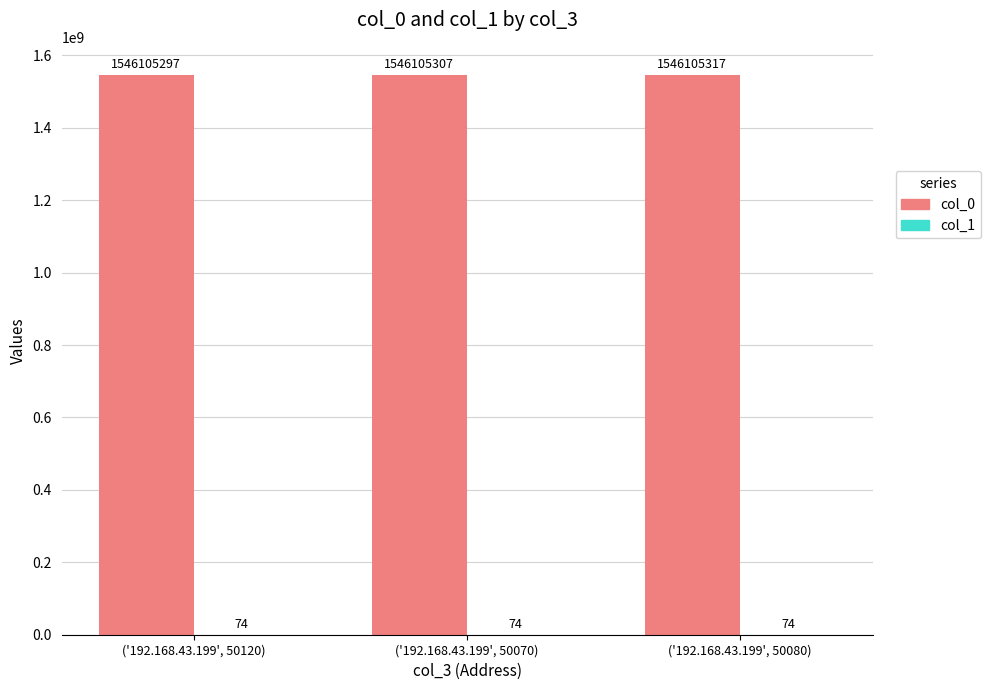

Which series has the largest total across all categories?

col_0